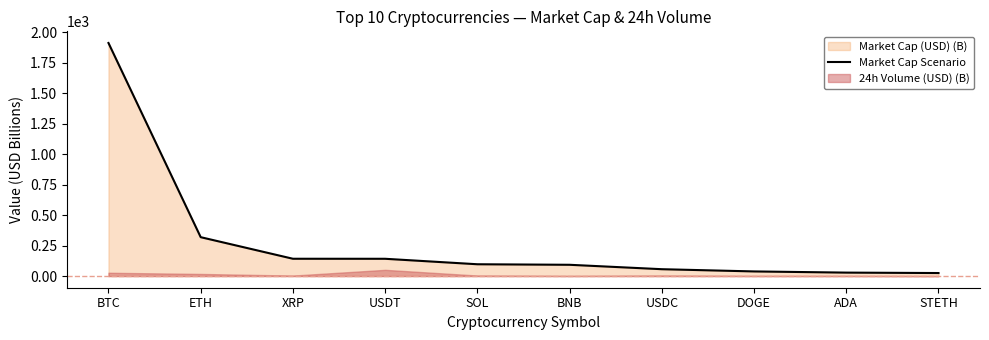

True or false: there are more than 2 points higher than both neighbors.

False